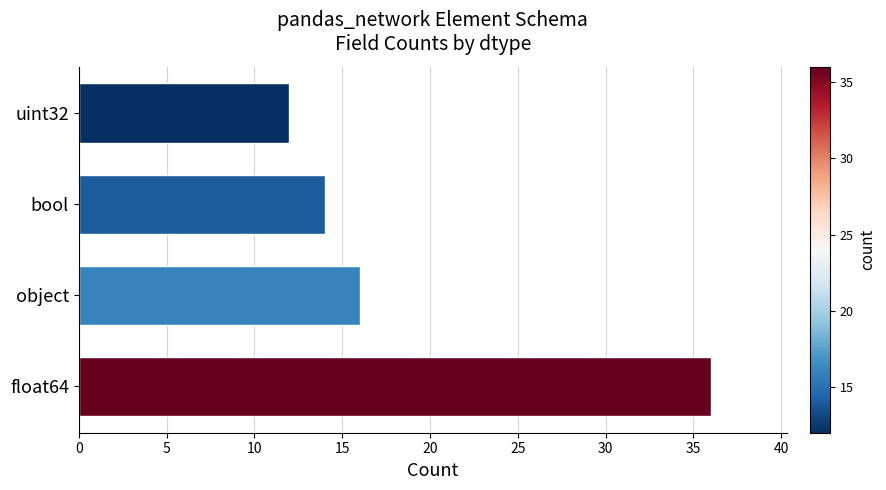

Reading top to bottom, list all the values displayed in this chart.

uint32=12	bool=14	object=16	float64=36